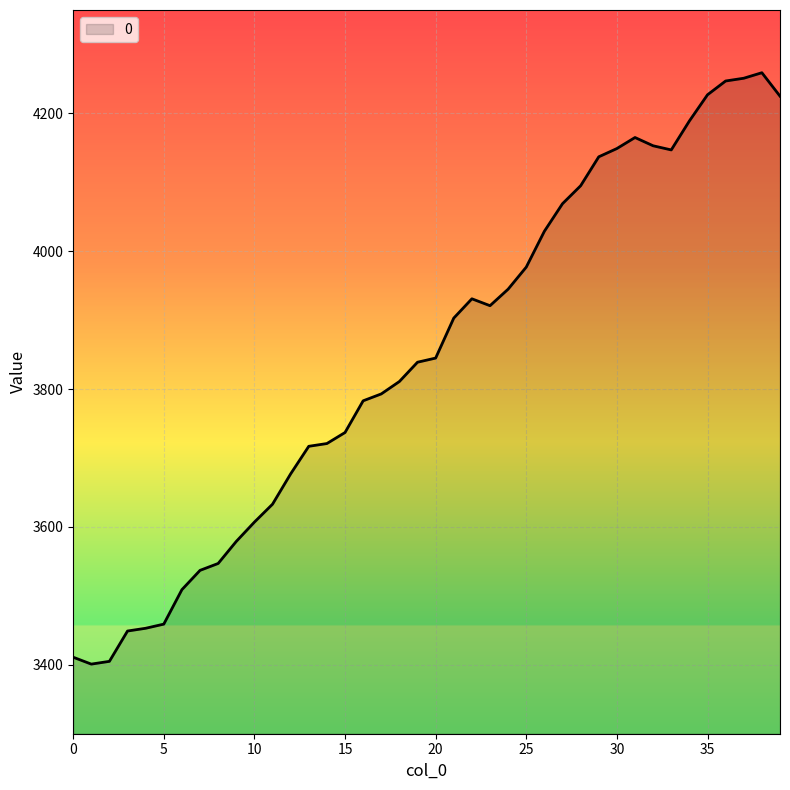

What is the maximum value shown in the chart?

4259